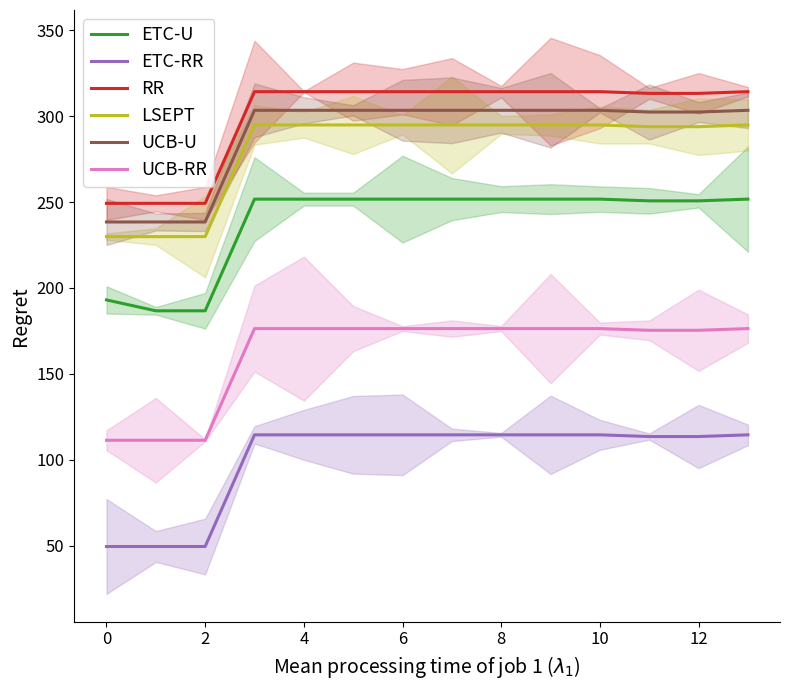

The ETC-RR series shows 113.5 at 12. True or false?

True